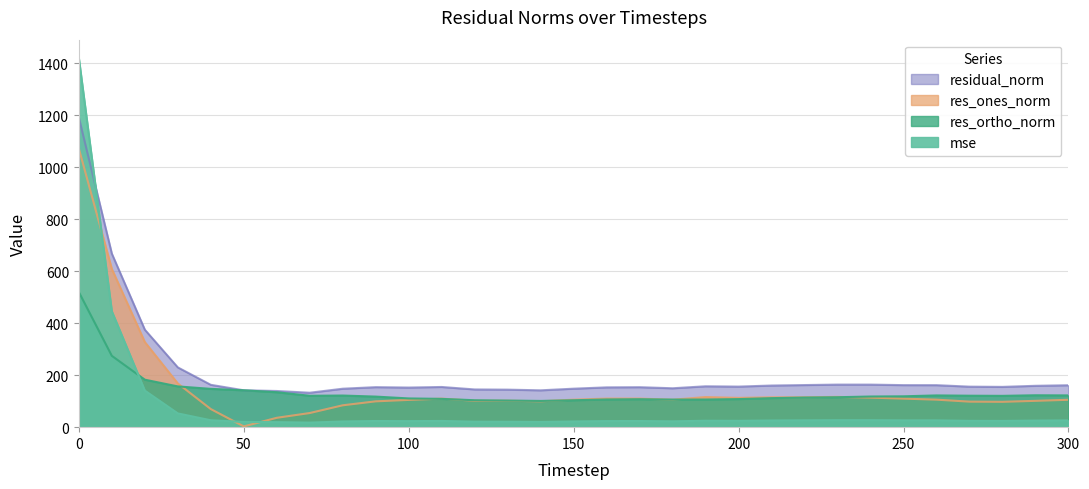

What are all the series names shown in the legend?

mse, res_ones_norm, res_ortho_norm, residual_norm